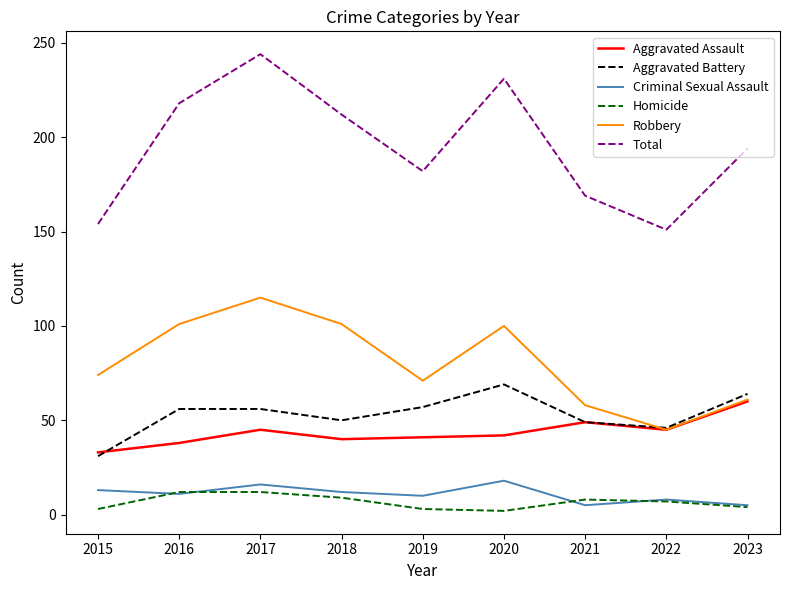

Which category has the lowest value in the Robbery series?

2022